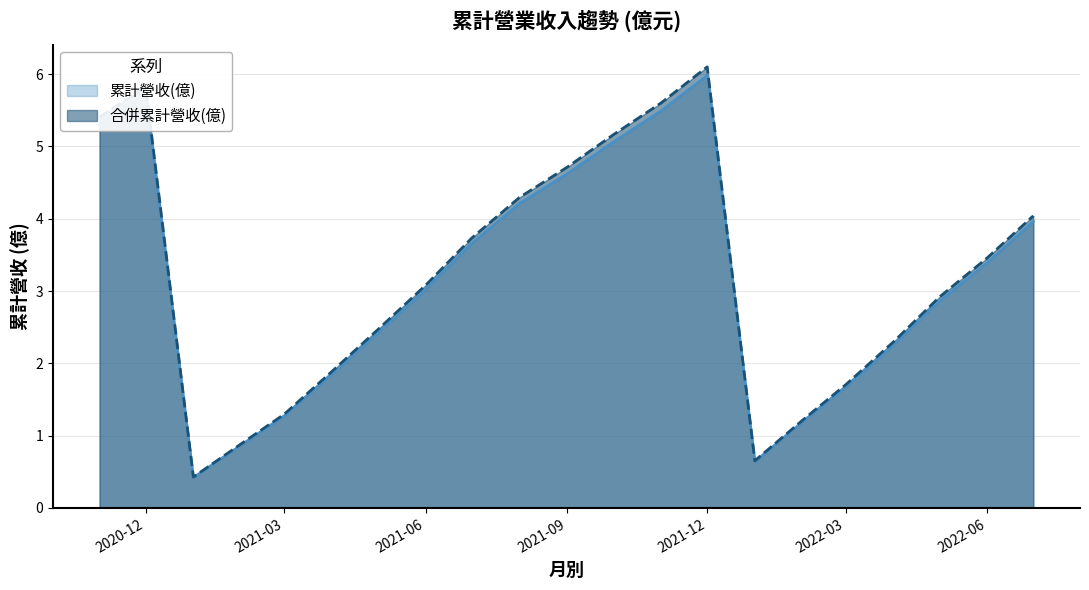

Reading left to right, transcribe all the data shown in this chart.

累計營收(億): 2020-11=5.3	2020-12=5.7	2021-01=0.4	2021-02=0.9	2021-03=1.3	2021-04=1.9	2021-05=2.4	2021-06=3.0	2021-07=3.7	2021-08=4.2	2021-09=4.6	2021-10=5.1	2021-11=5.5	2021-12=6.0	2022-01=0.6	2022-02=1.2	2022-03=1.7	2022-04=2.2	2022-05=2.9	2022-06=3.4	2022-07=4.0
合併累計營收(億): 2020-11=5.4	2020-12=5.8	2021-01=0.4	2021-02=0.9	2021-03=1.3	2021-04=1.9	2021-05=2.5	2021-06=3.1	2021-07=3.7	2021-08=4.3	2021-09=4.7	2021-10=5.2	2021-11=5.6	2021-12=6.1	2022-01=0.7	2022-02=1.2	2022-03=1.7	2022-04=2.3	2022-05=2.9	2022-06=3.5	2022-07=4.0